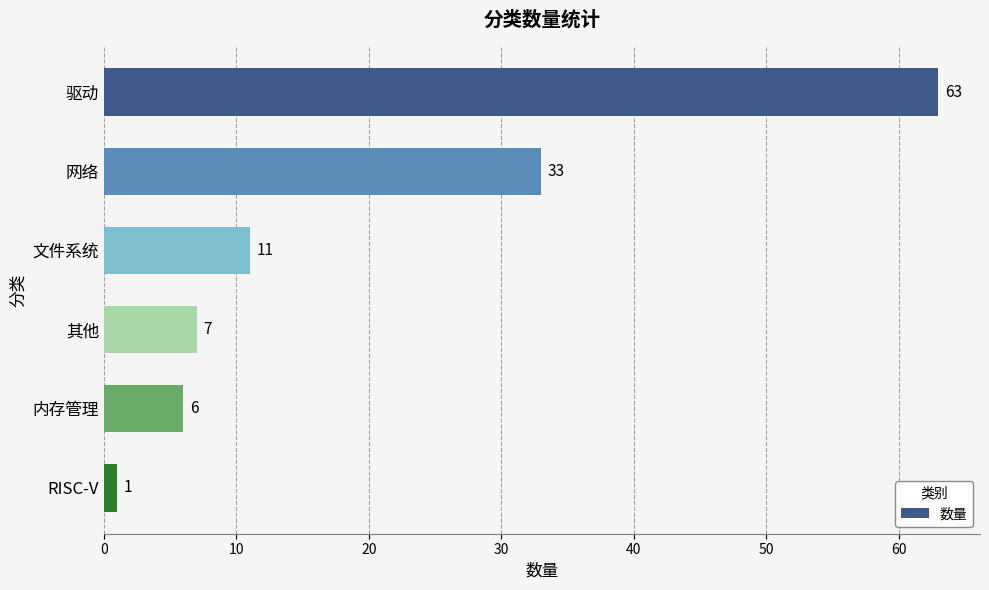

True or false: the data shows 56 at 网络.

False